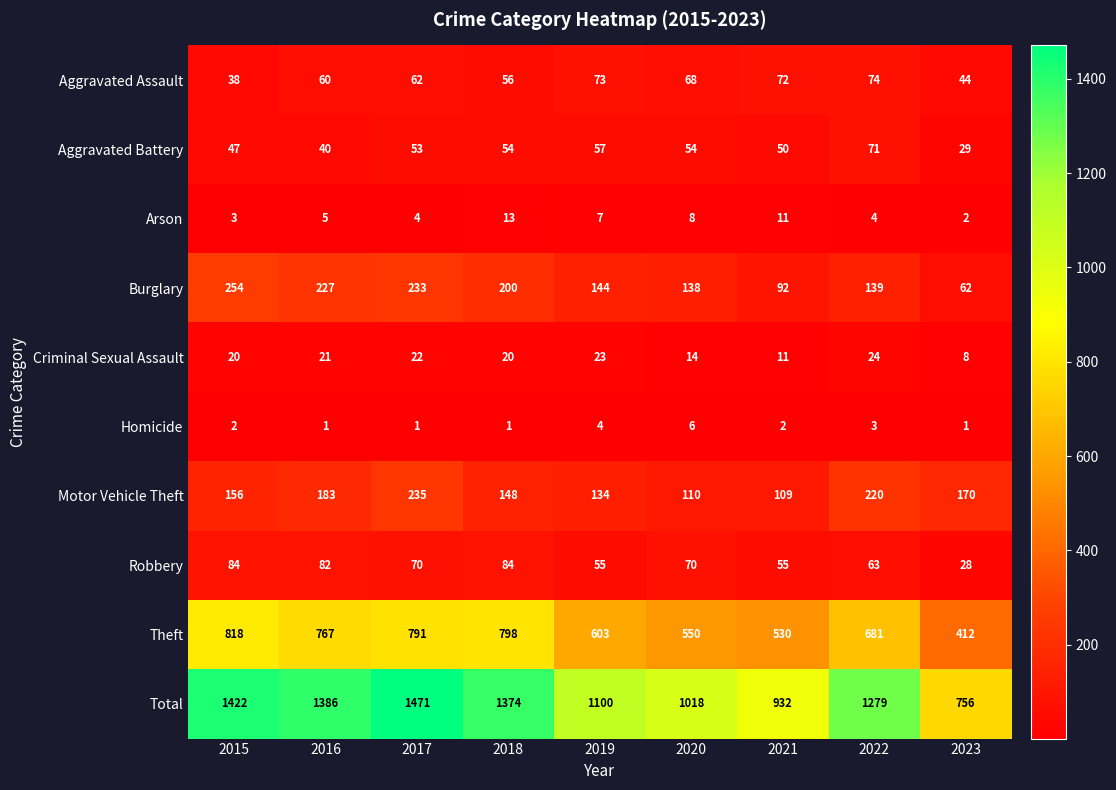

At which label is Aggravated Assault closest to 56?

2018